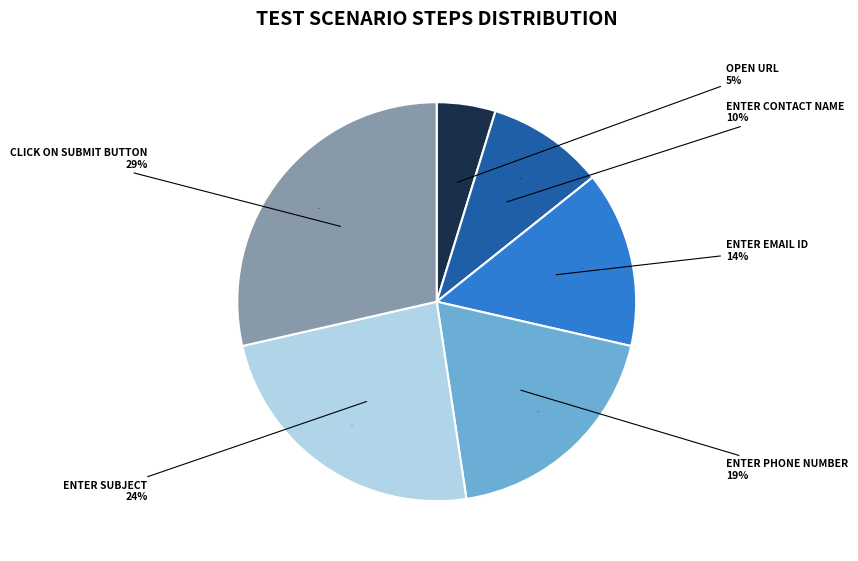

Does Enter Email ID represent more than half of the total?

No